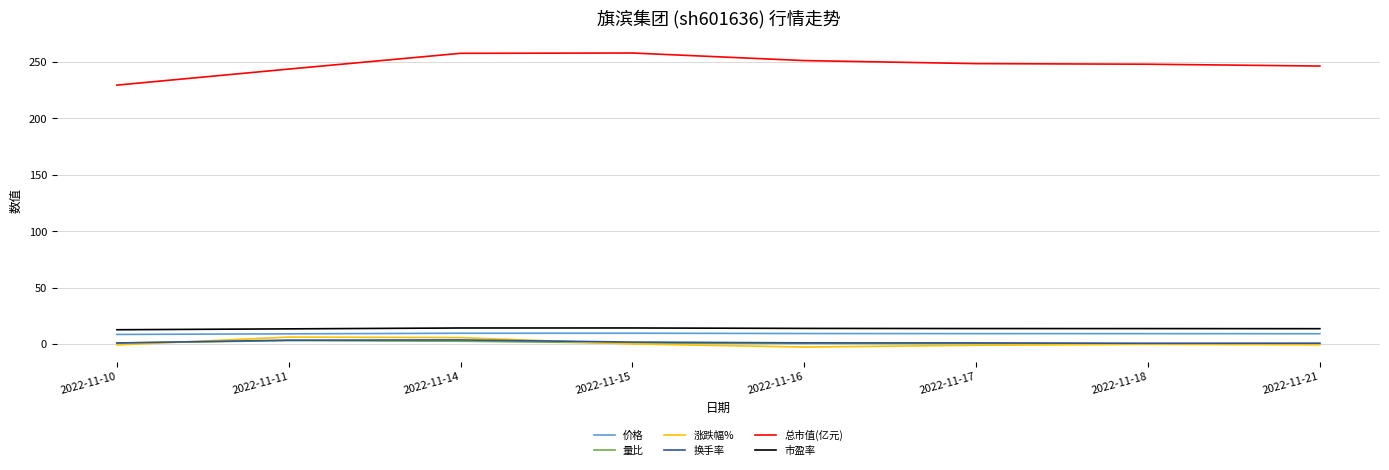

The value of 总市值(亿元) at 2022-11-15 is 257.9. True or false?

True